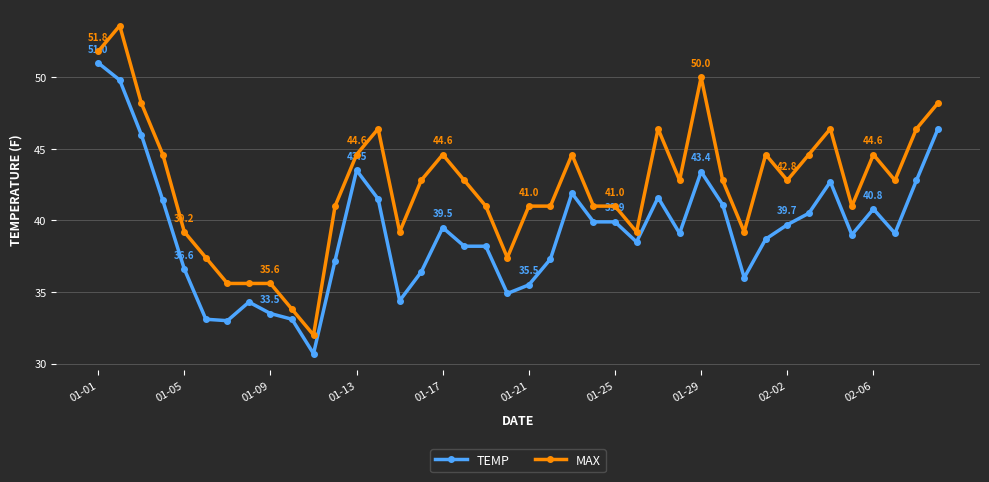

What is the sum of all TEMP values?

1570.2